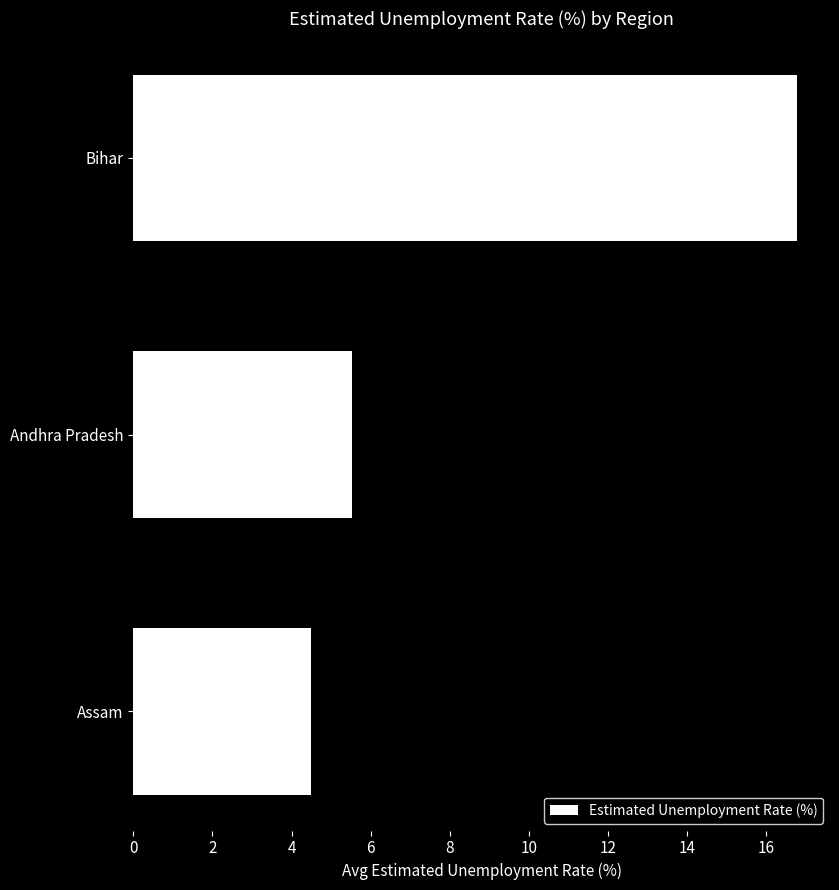

Between Bihar and Assam, which is larger?

Bihar